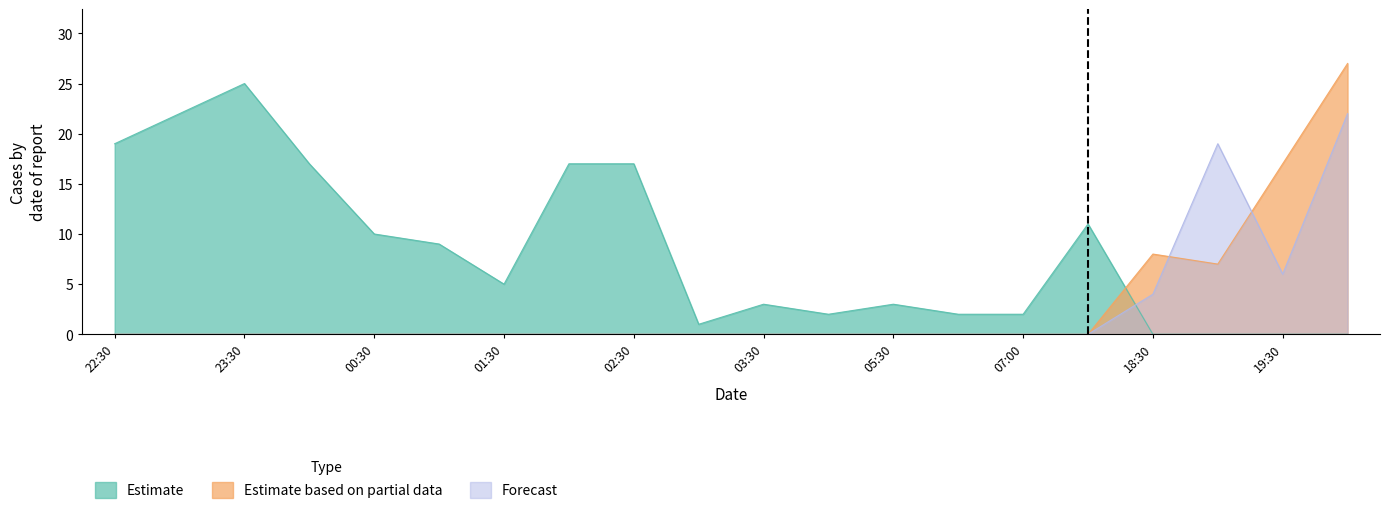

Which series has the largest range (max minus min)?

Estimate based on partial data